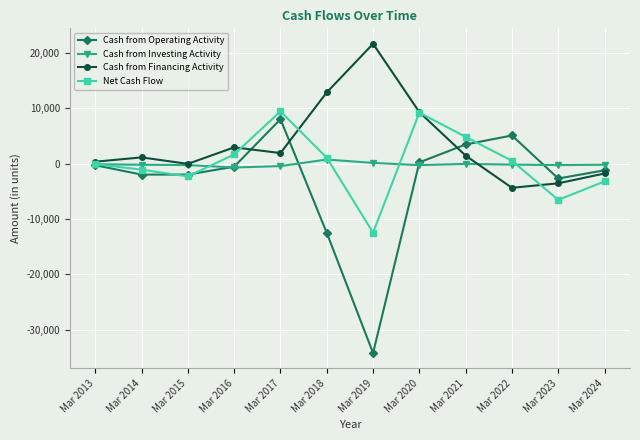

Does the chart display data point markers on the line(s)?

Yes